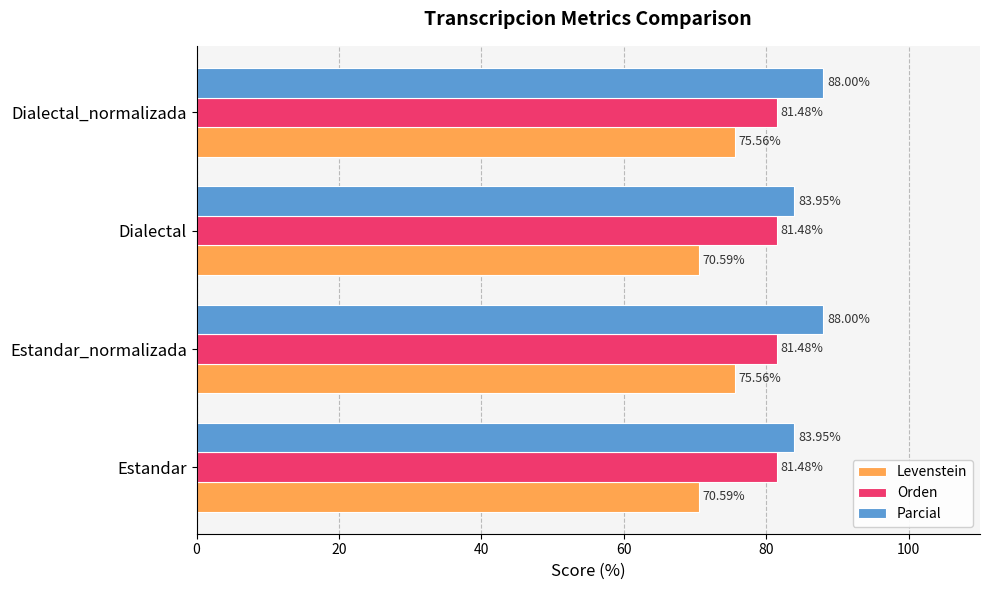

Rank the series at Estandar_normalizada from highest to lowest value.

Parcial, Orden, Levenstein